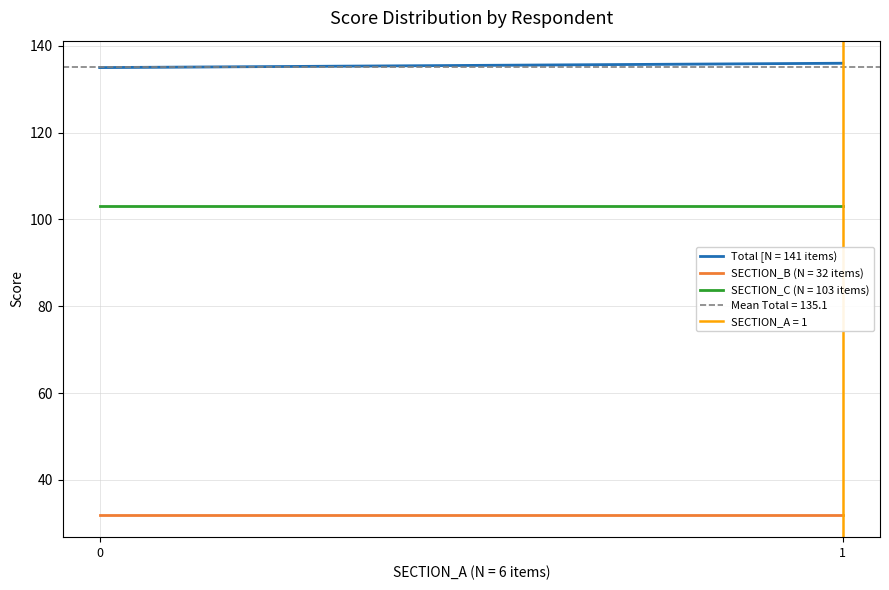

What is the minimum value for SECTION_B (N = 32 items)?

32.0